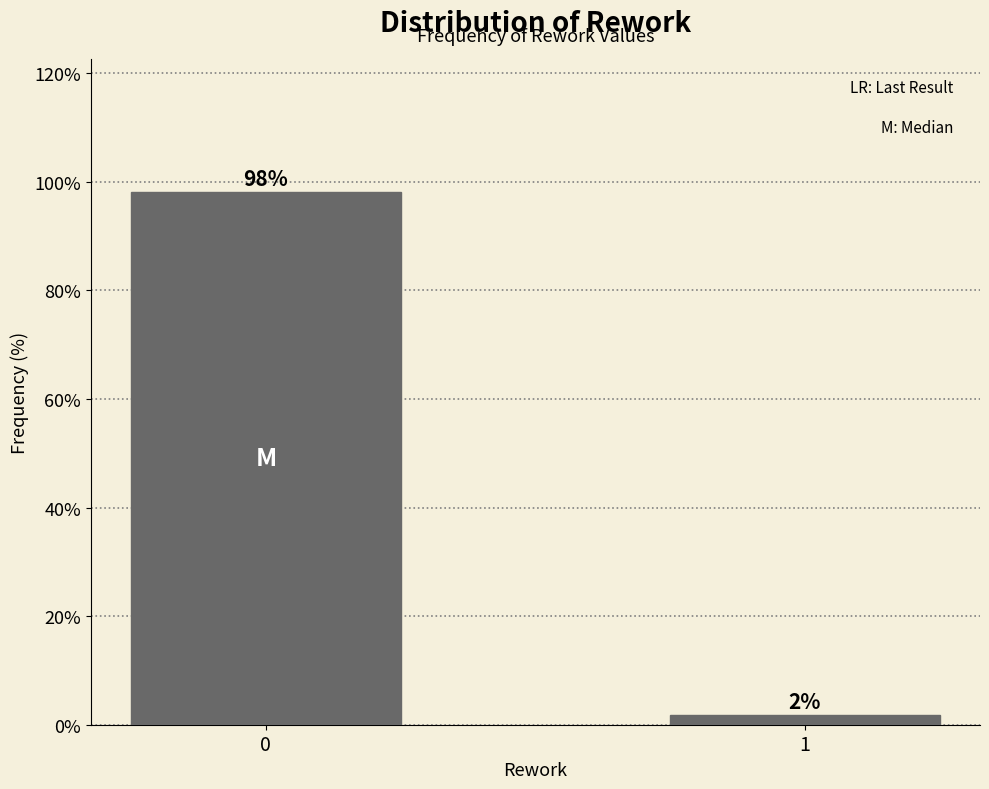

The chart shows a value of 68.3 at 0. True or false?

False